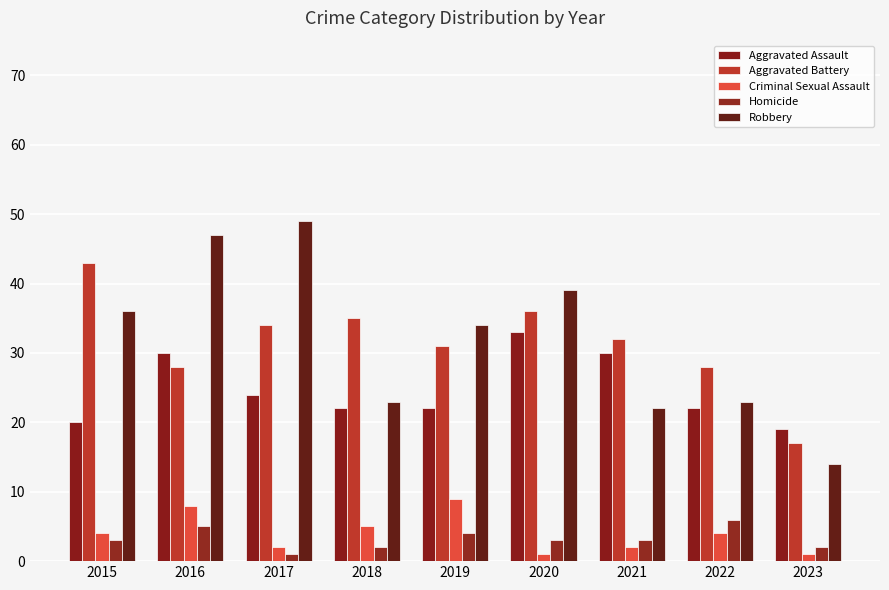

The Homicide series shows 1 at 2023. True or false?

False